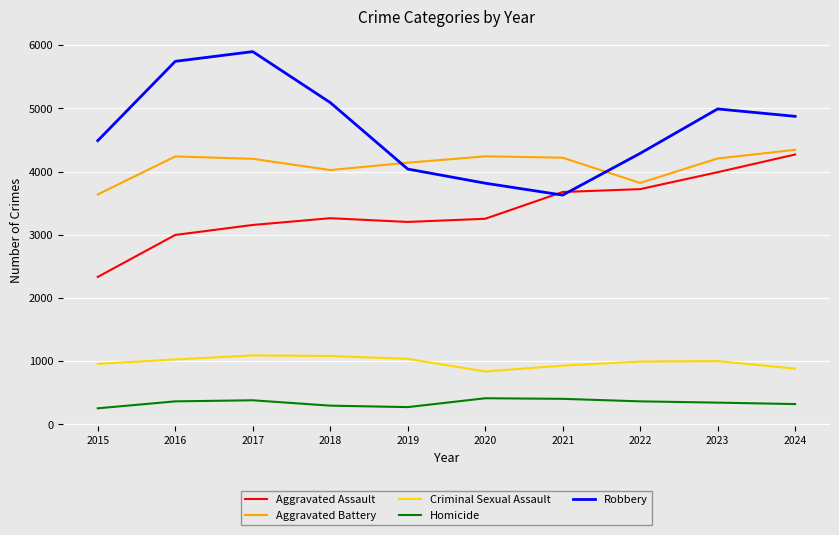

True or false: Homicide and Aggravated Battery intersect in this chart.

False